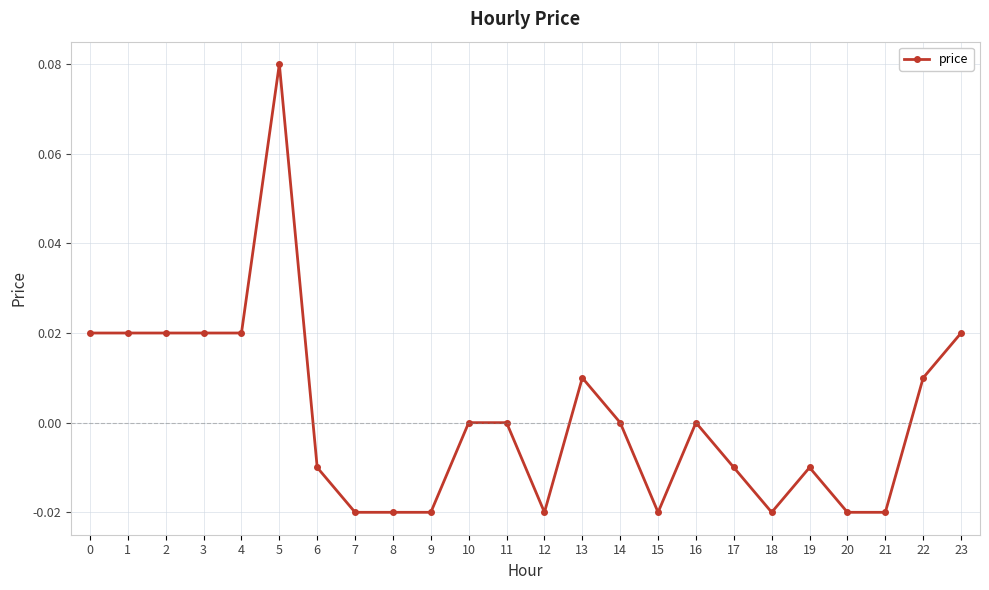

True or false: the data shows -0.0 at 12.

True